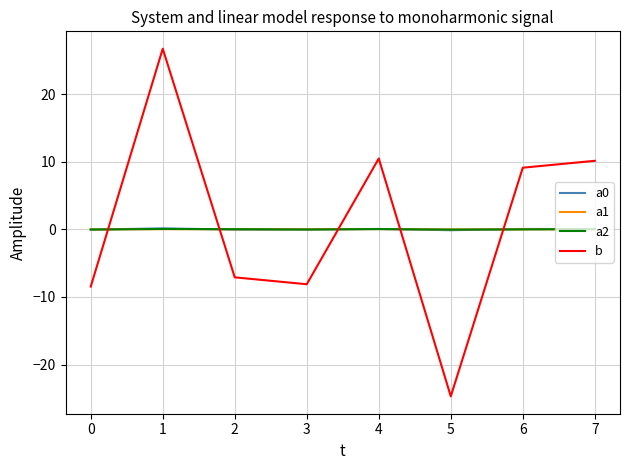

True or false: b and a1 cross at least once.

True